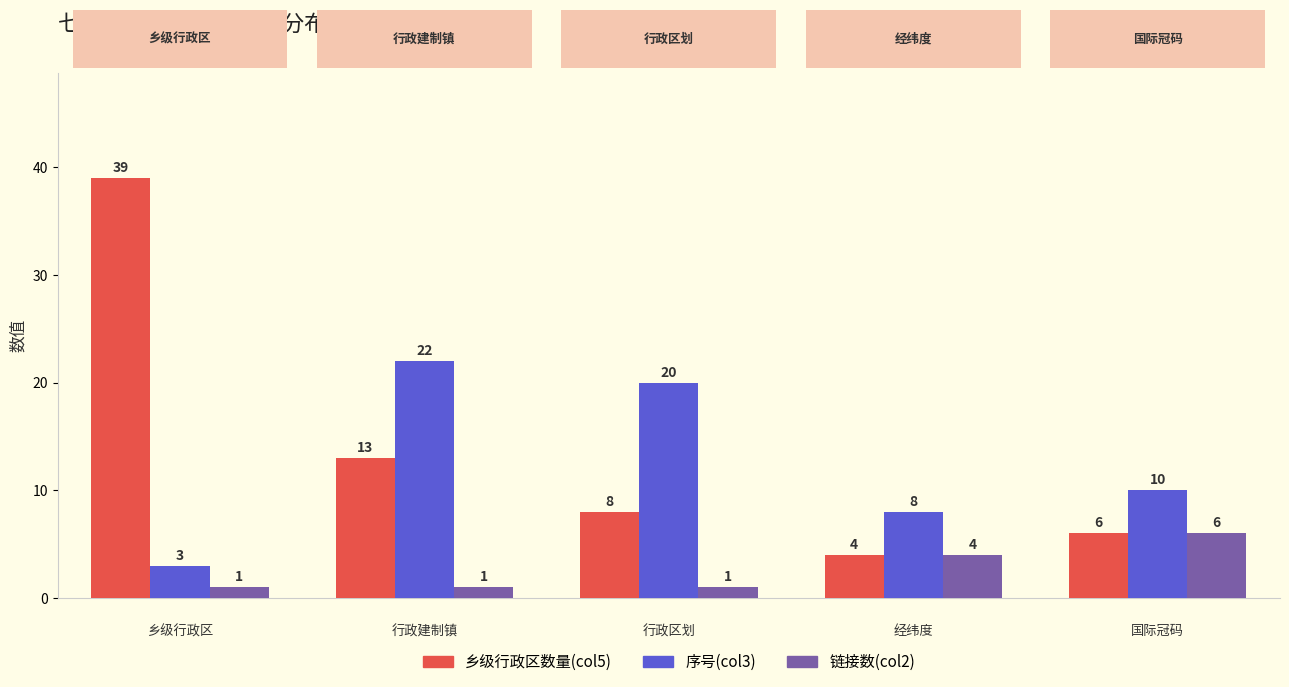

How many bars are there in total?

15